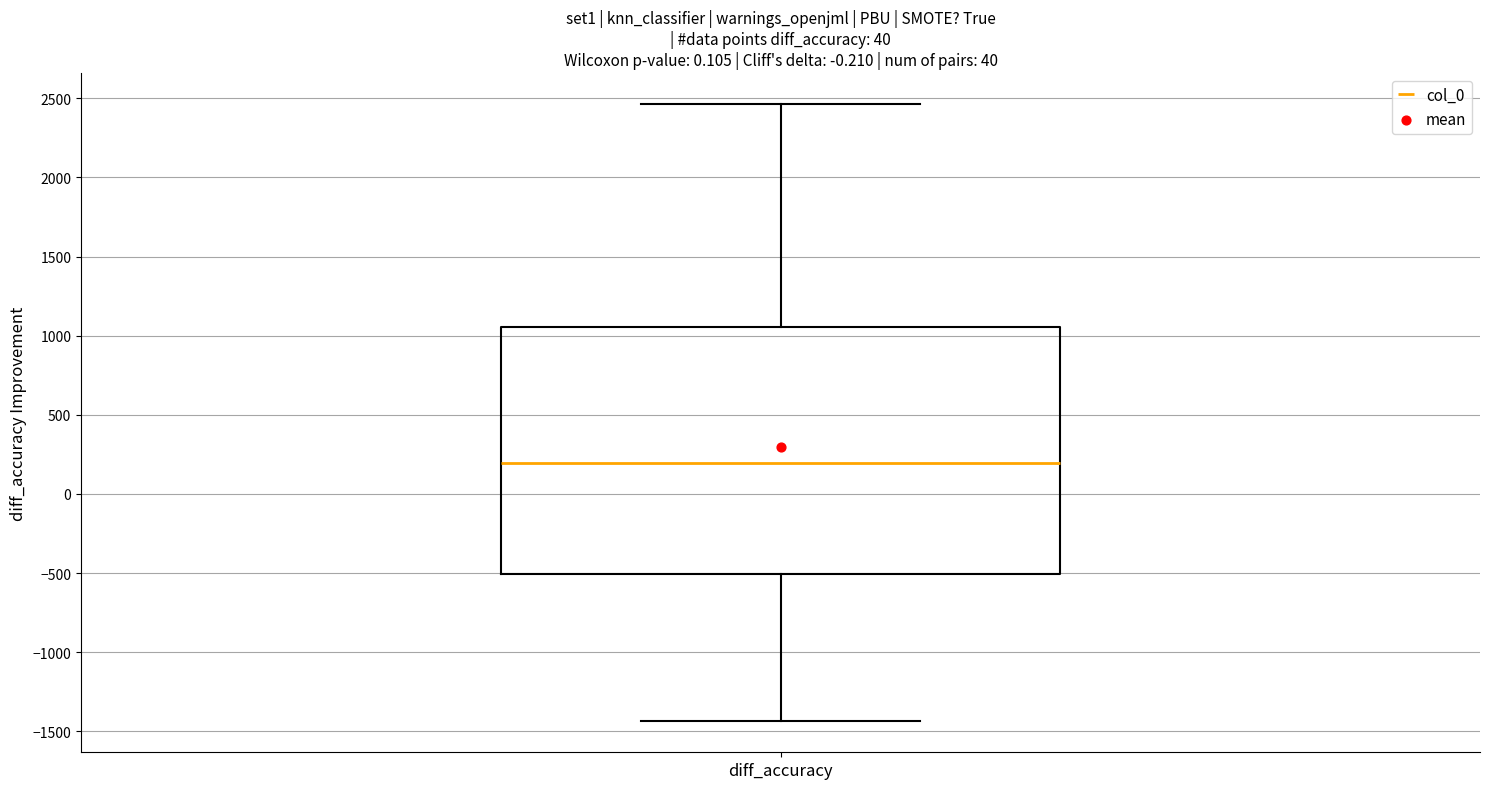

Transcribe this box plot: give where the median line is, the range the box spans, and where the two whiskers end, as read against the y-axis. The values are not printed on the chart, so give them approximately, as read against the axis.

median 200, box -500 to 1050, whiskers -1450 to 2450